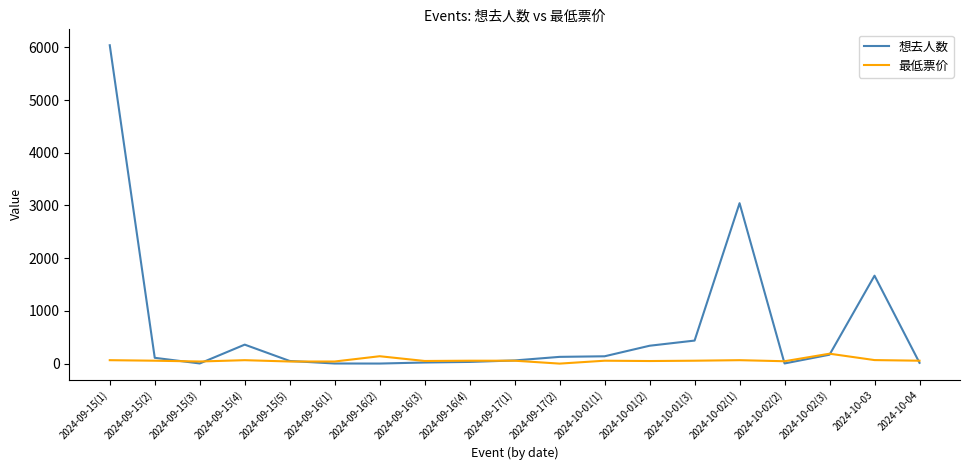

Where does the 最低票价 series first go above 55?

2024-09-15(1)